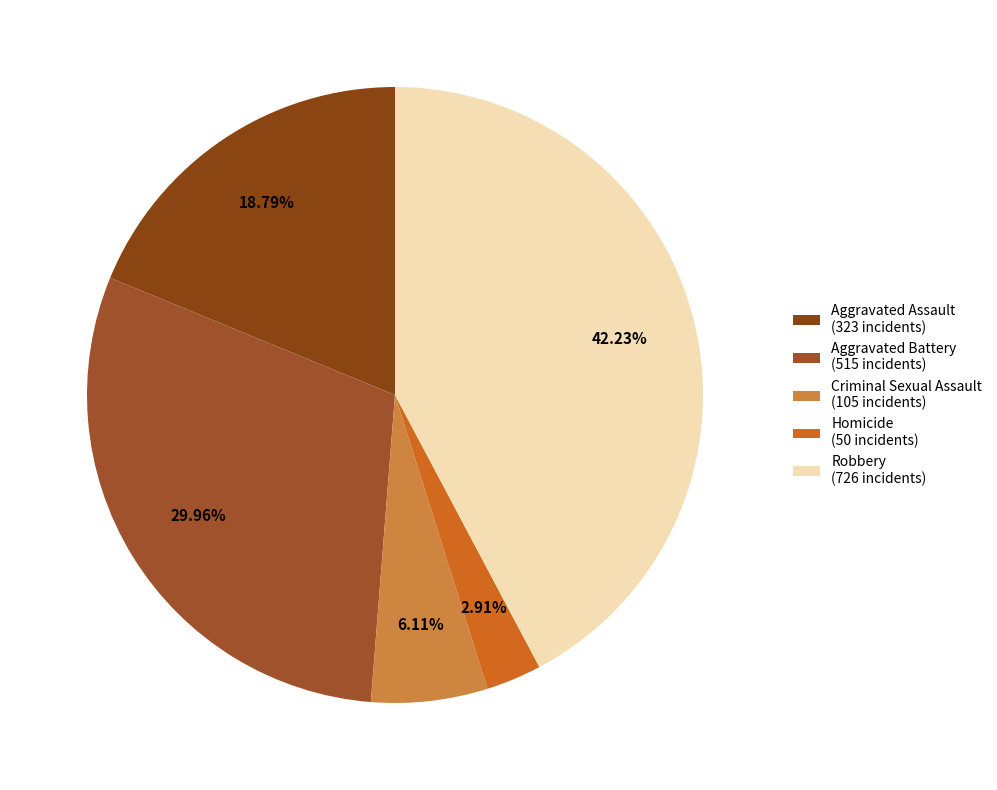

Is the sum of Homicide and Aggravated Assault greater than half?

No